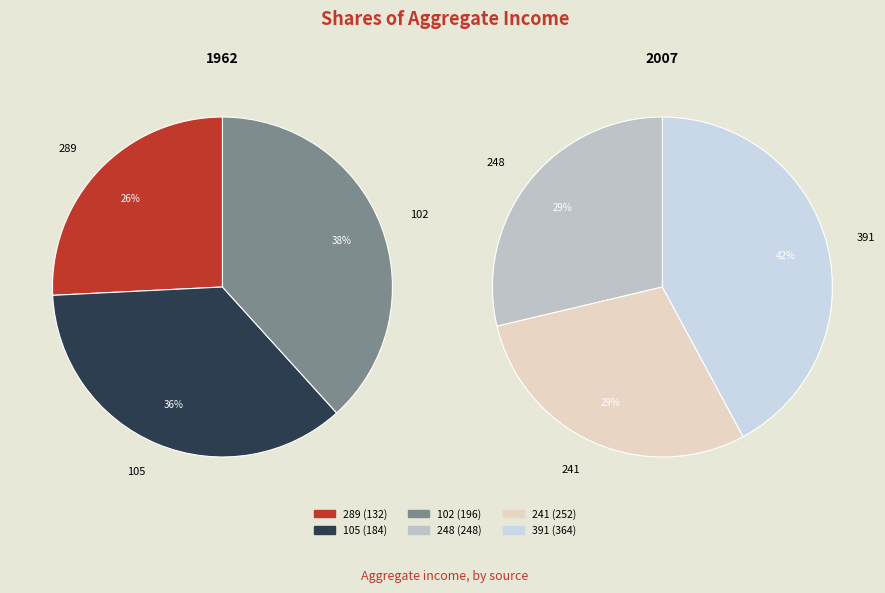

Rank the categories by value from highest to lowest.

391, 241, 248, 102, 105, 289